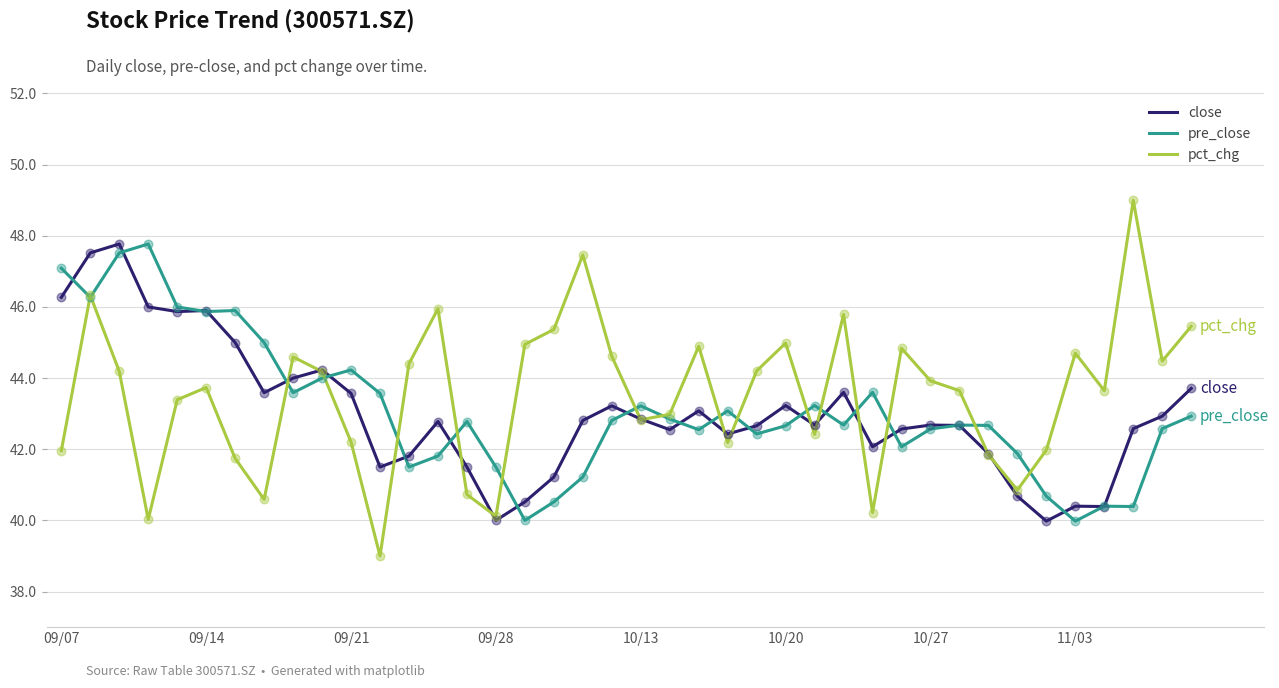

What is the maximum value shown in the chart?

49.0